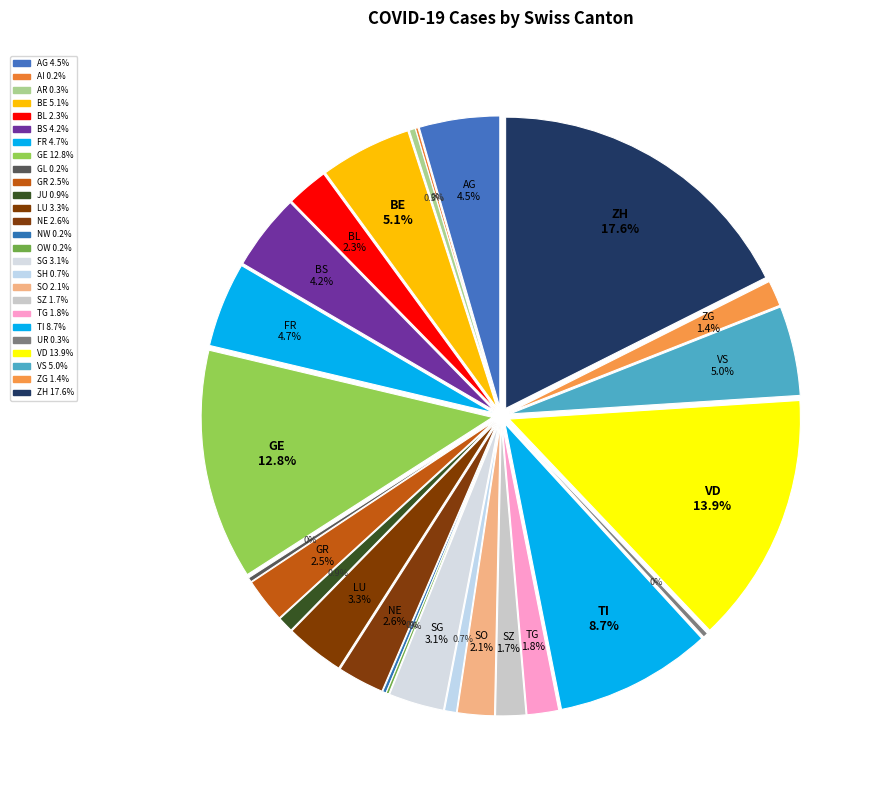

Combined, what portion of the pie is BS and TI?

12.9%